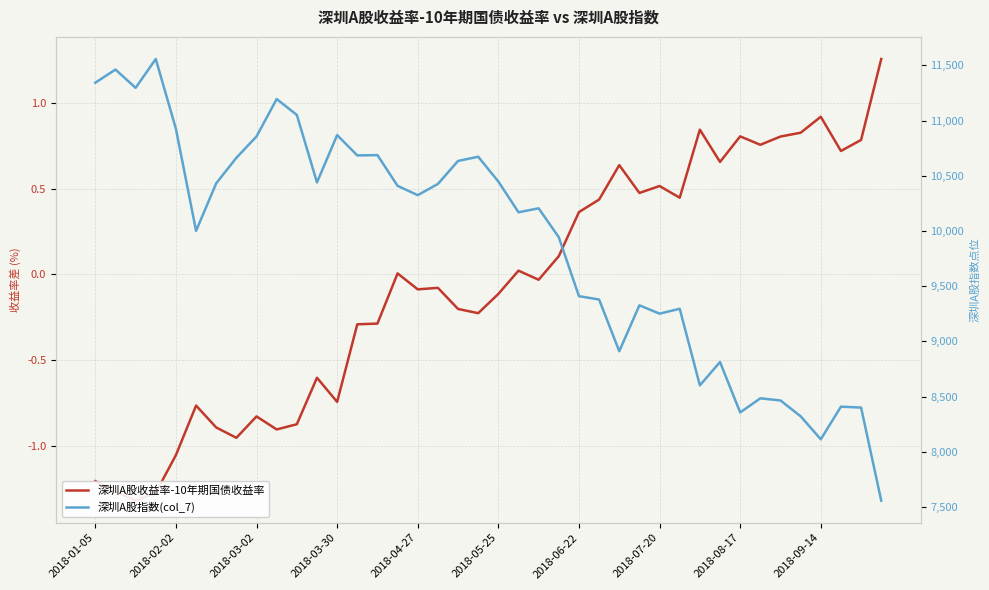

What is the value of the 深圳A股收益率-10年期国债收益率 point at the 13th from the left?

-0.7